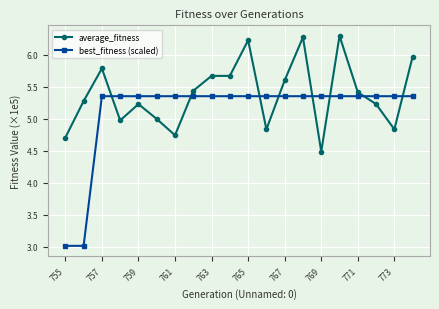

True or false: average_fitness and best_fitness (scaled) intersect in this chart.

True